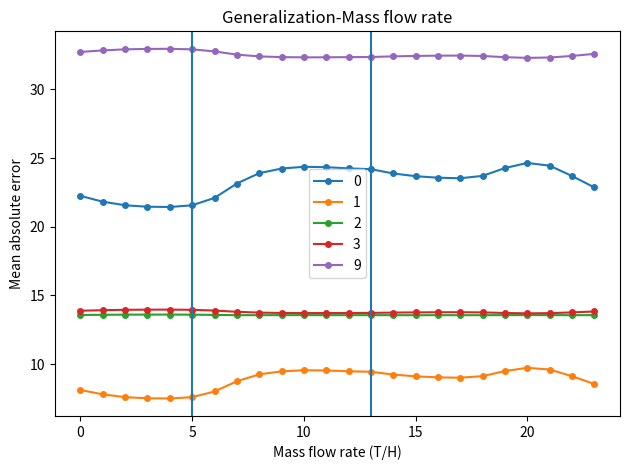

True or false: 2 and 0 cross at least once.

False